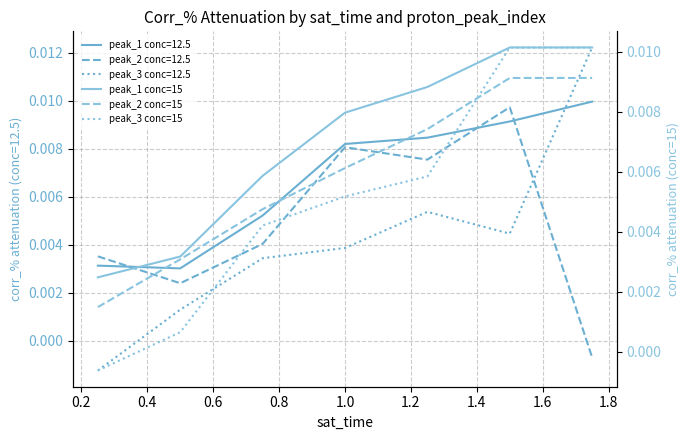

After their last crossing, which series has the higher values: peak_3 conc=15 or peak_2 conc=15?

peak_3 conc=15